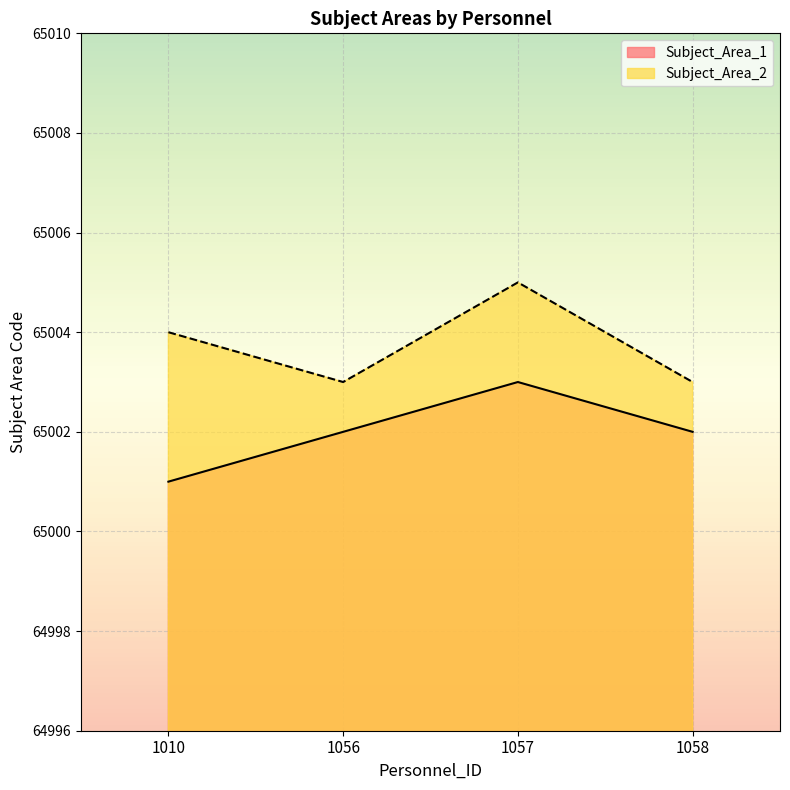

True or false: Subject_Area_2 and Subject_Area_1 cross at least once.

False